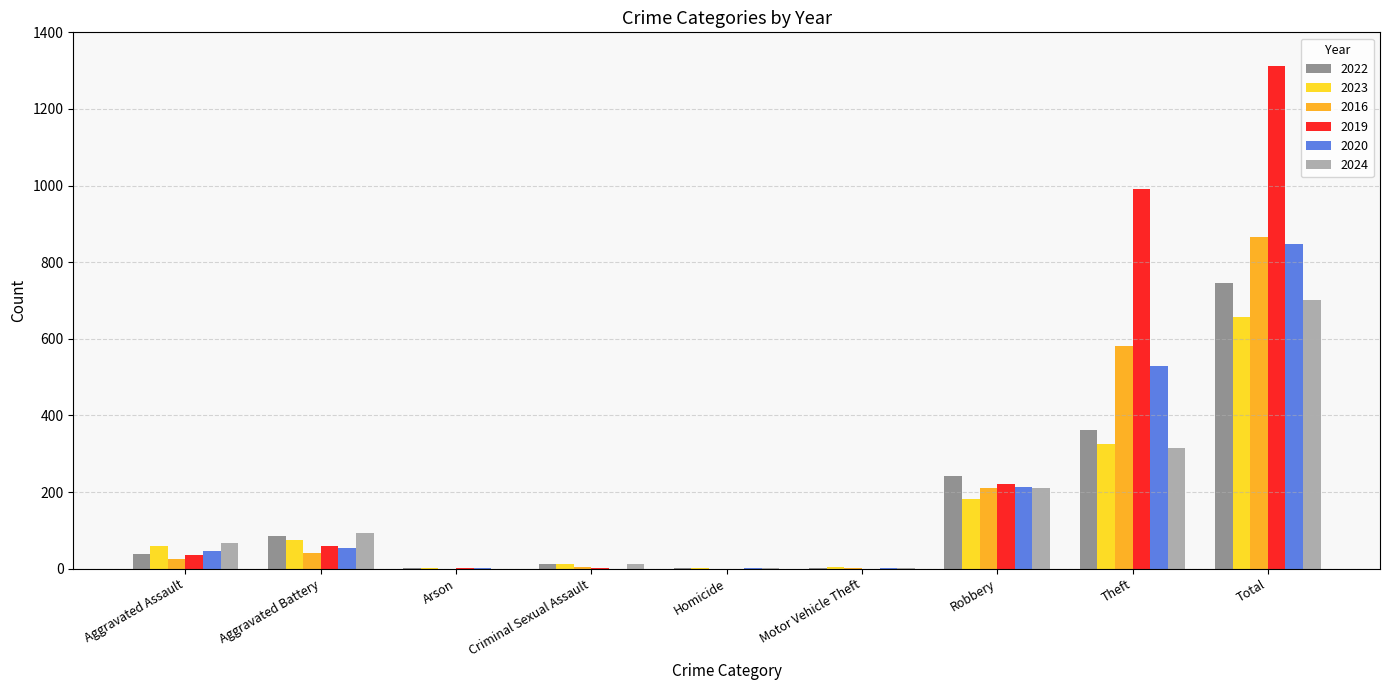

What is the sum of all 2016 values?

1730